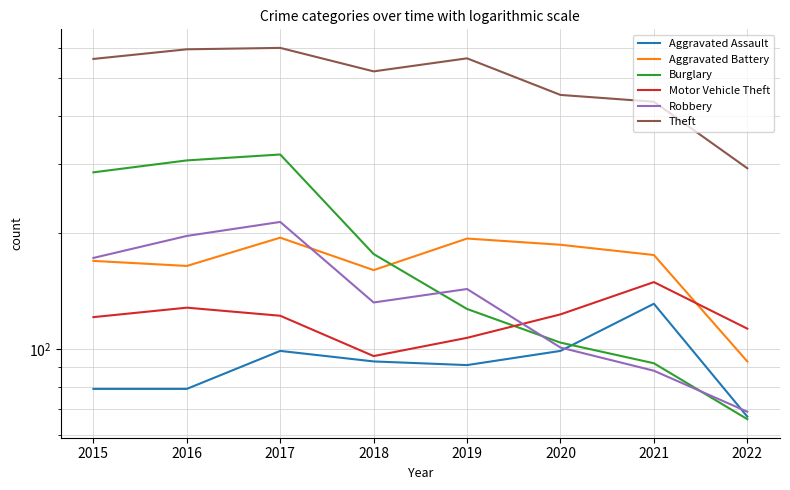

The Aggravated Assault series shows 131 at 2021. True or false?

True